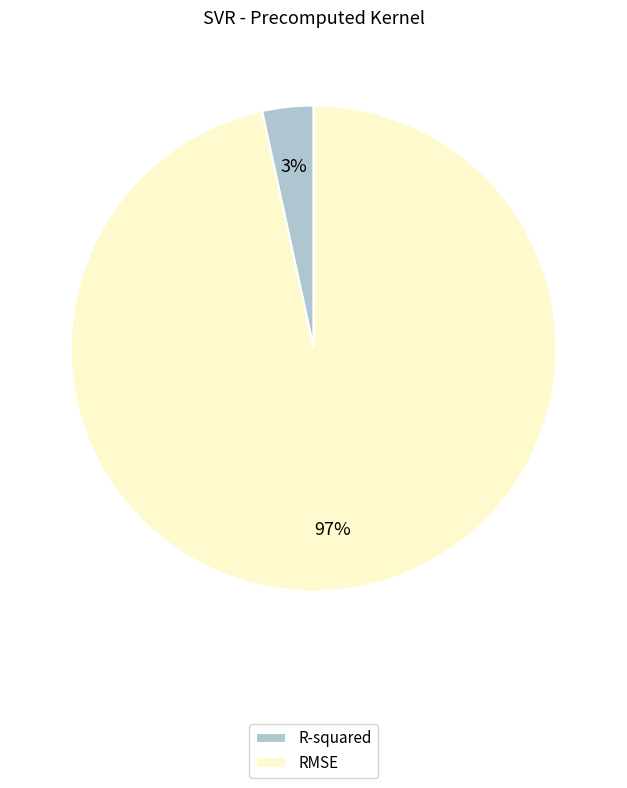

What is the smallest slice in the pie chart?

R-squared